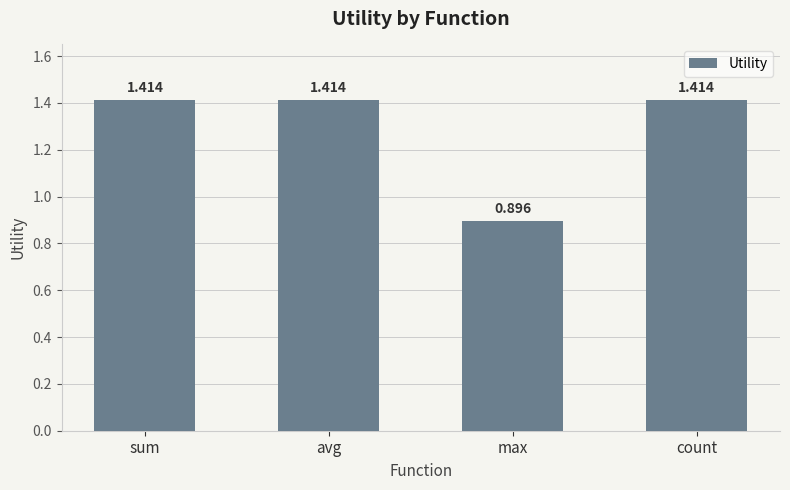

Count the values in the range 1 to 2.

3